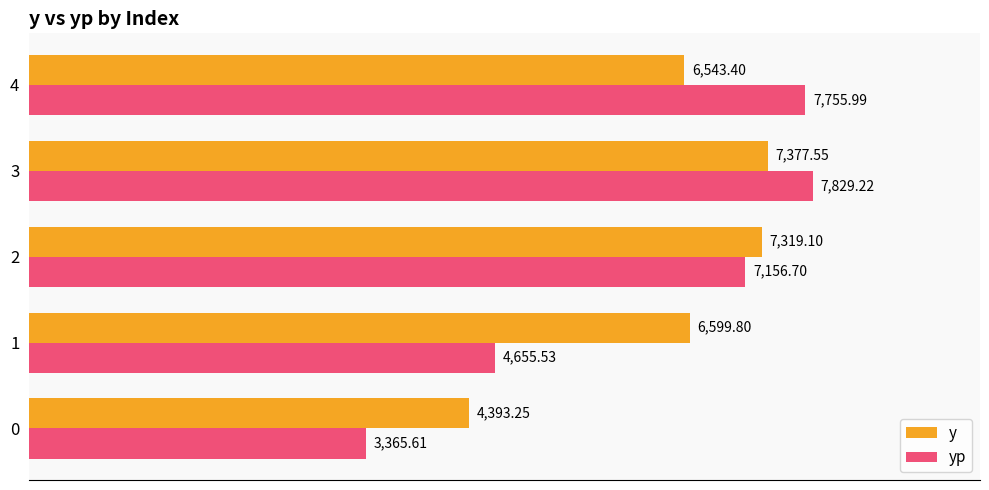

Which series has the widest spread of values?

yp